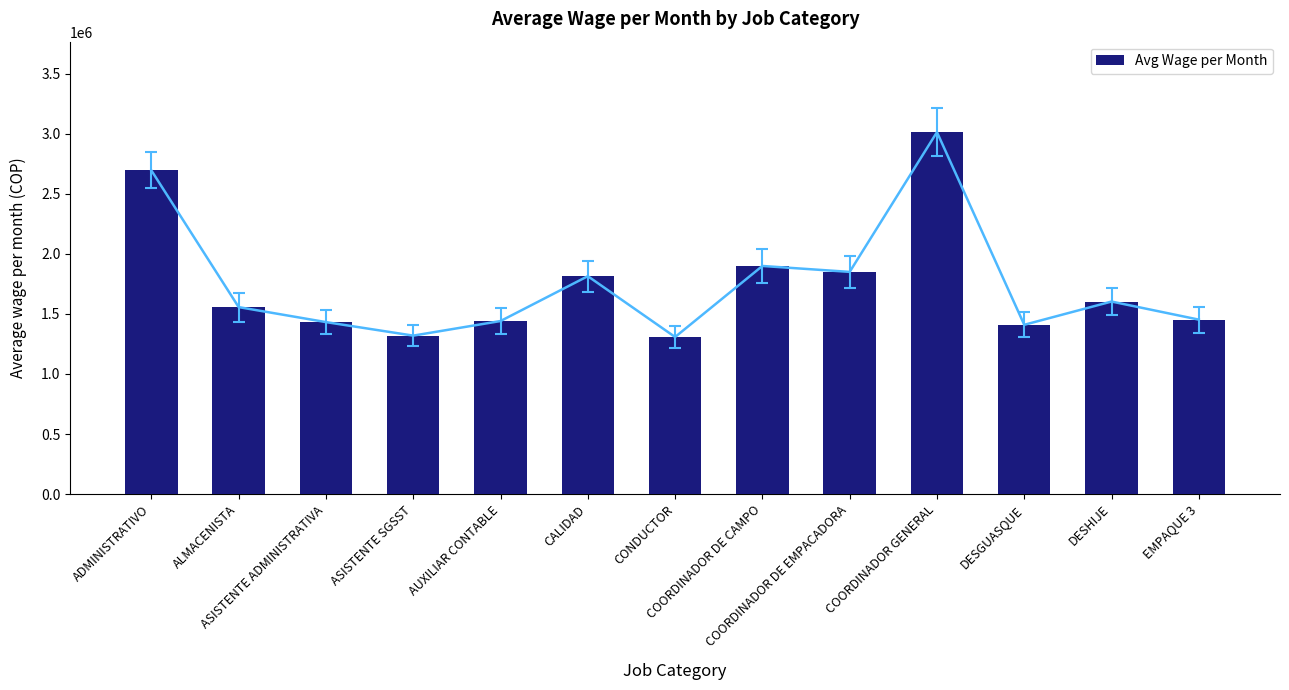

Reading right to left, extract all data points from this chart.

1452615.7	1603194.9	1409627.0	3013689.5	1850165.2	1899395.2	1307877.9	1814379.2	1440952.0	1319387.0	1431972.8	1556854.9	2694560.1